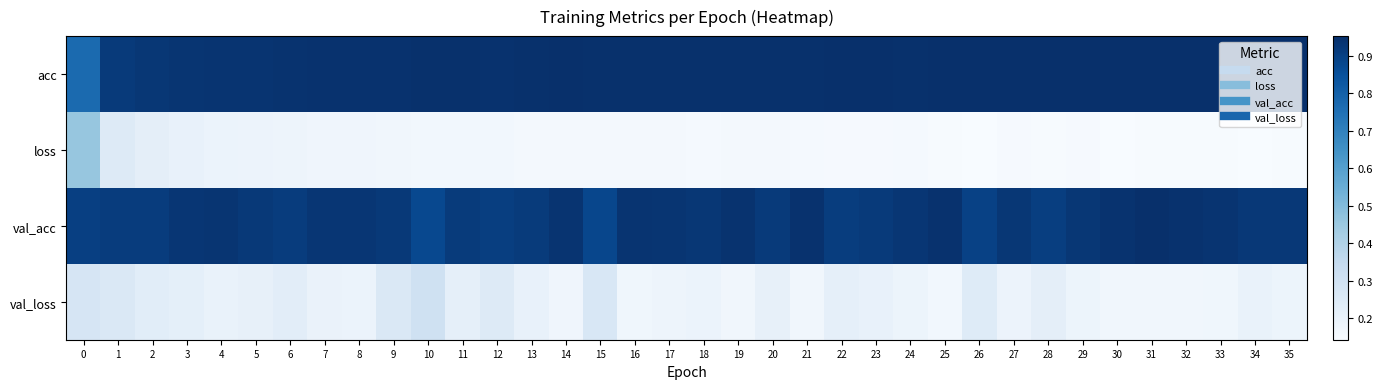

At how many categories does at least one series exceed 0?

36